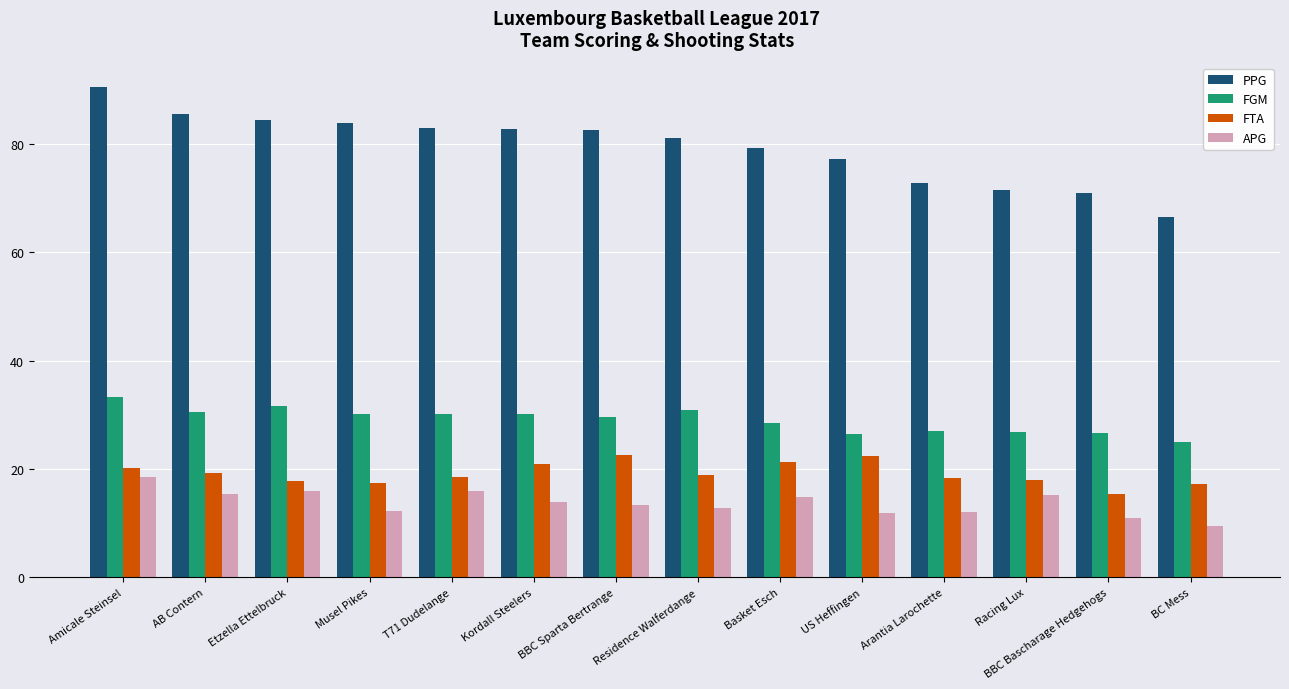

At how many categories does at least one series exceed 76?

10